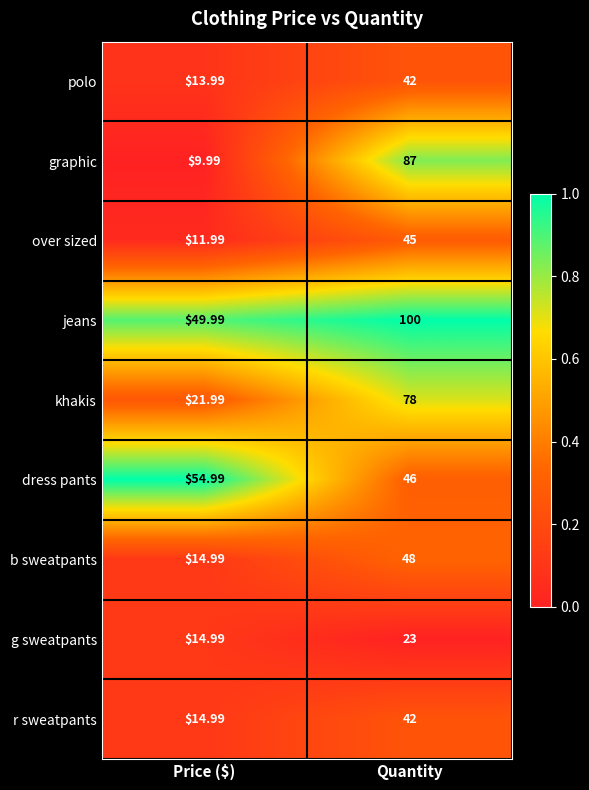

Where is polo nearest to the value 27?

Price ($)